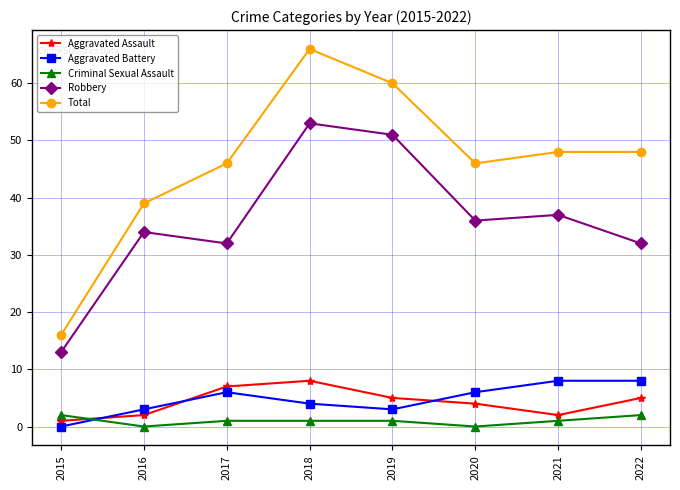

Which category has the lowest value in the Total series?

2015